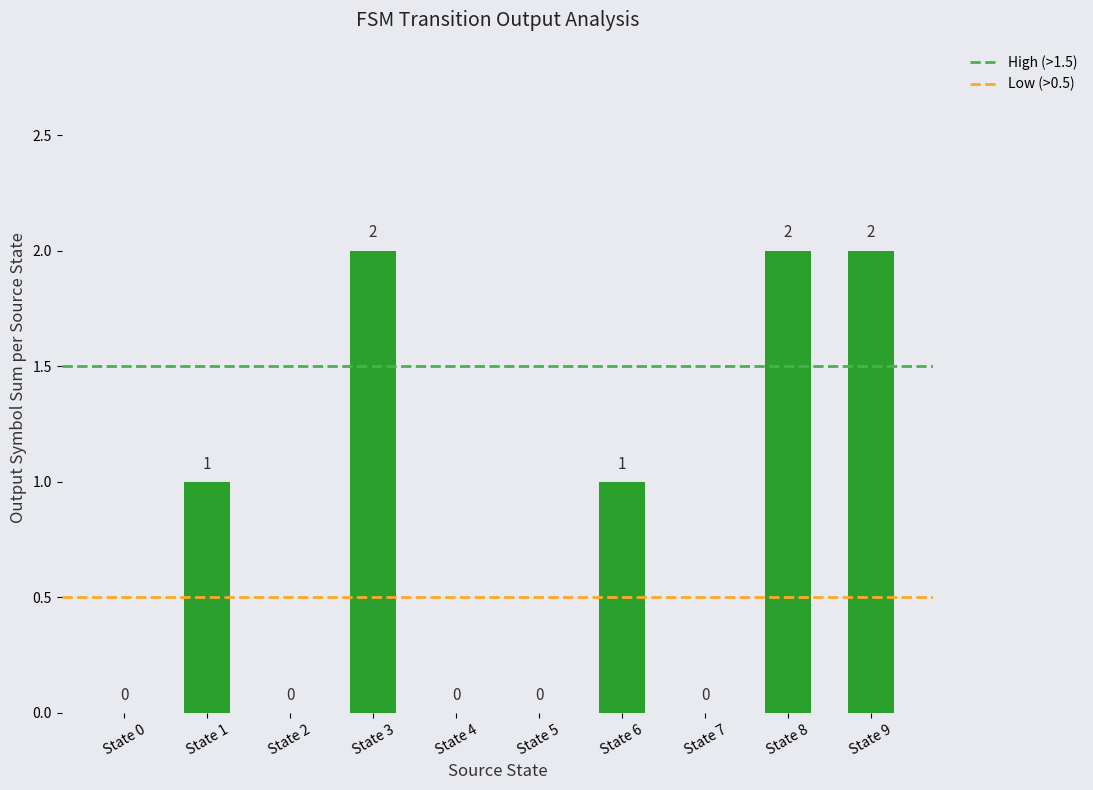

What is the sum of all values?

8